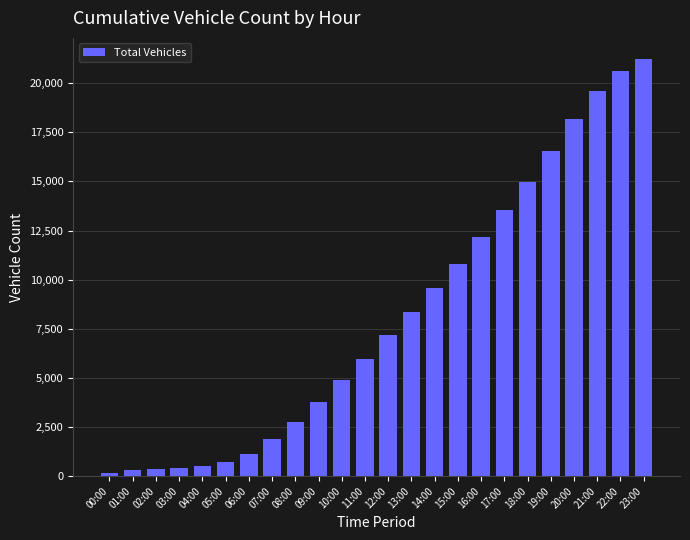

How many distinct data groups are displayed?

1